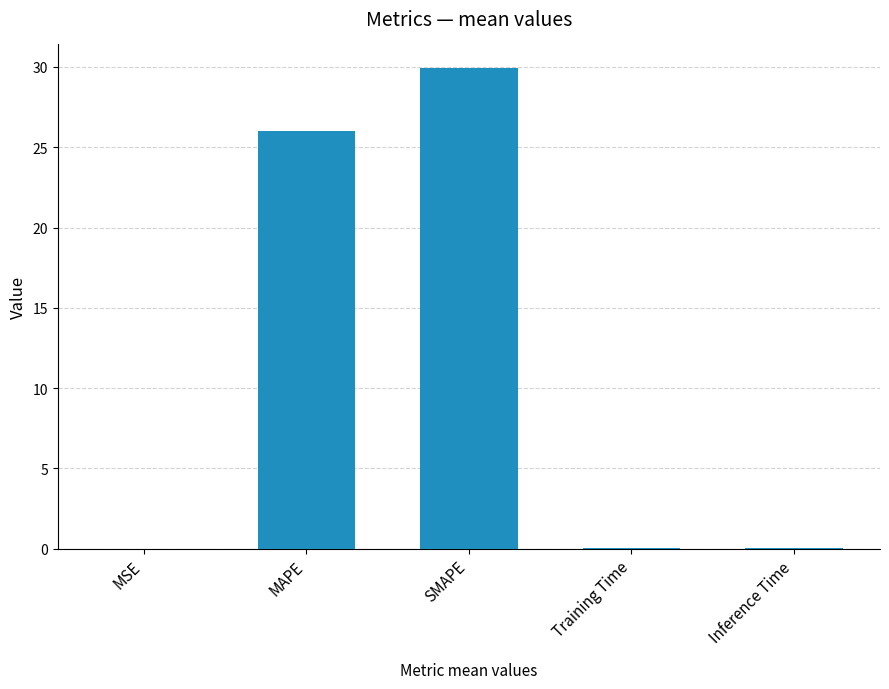

True or false: the data shows 0.0 at Inference Time.

True